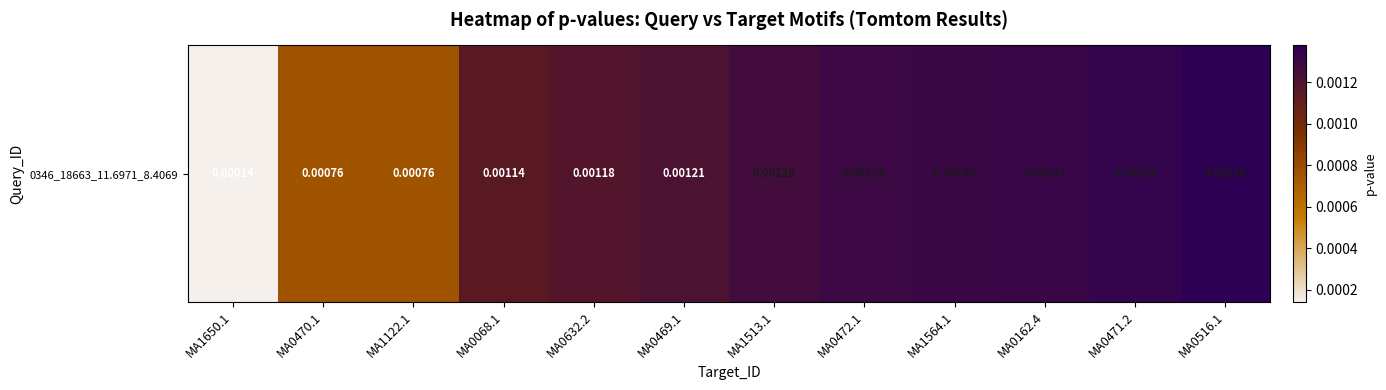

At which label is the value closest to 0?

MA1650.1